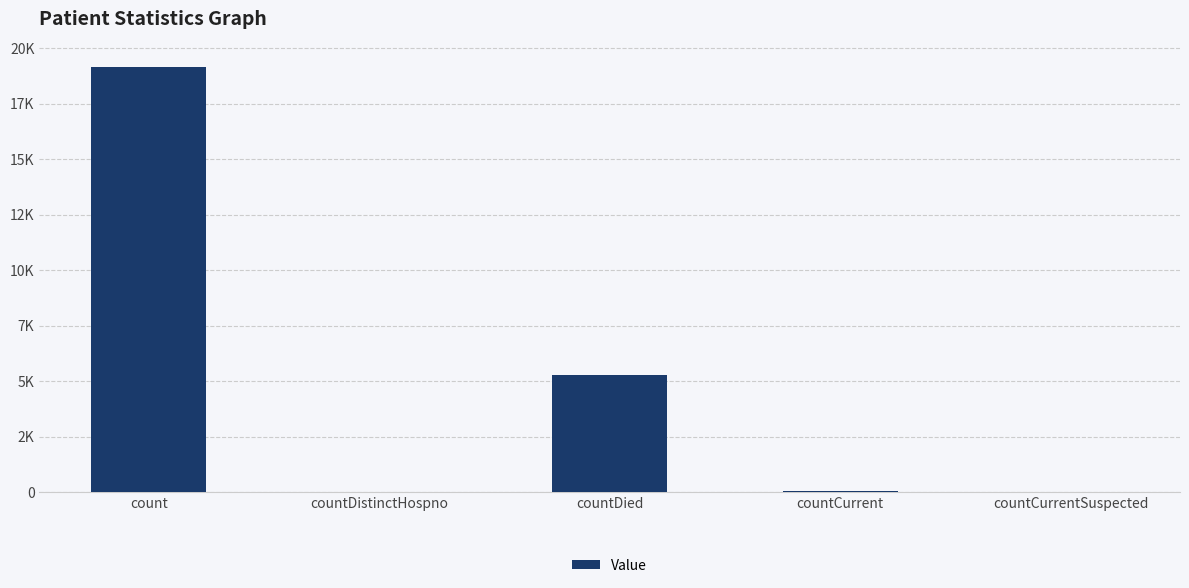

What is the label of the 5th bar from the right?

count